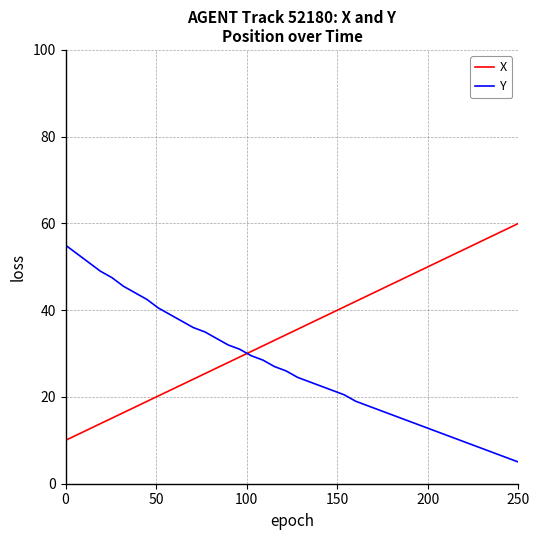

Reading right to left, what are all the values shown in this chart?

X: 60.0	58.7	57.4	56.2	54.9	53.6	52.3	51.0	49.7	48.5	47.2	45.9	44.6	43.3	42.0	40.8	39.5	38.2	36.9	35.6	34.3	33.1	31.8	30.5	29.2	27.9	26.7	25.4	24.1	22.8	21.5	20.2	19.0	17.7	16.4	15.1	13.8	12.6	11.3	10.0
Y: 5.0	6.0	7.0	8.0	9.0	10.0	11.0	12.0	13.0	14.0	15.0	16.0	17.0	18.0	19.0	20.5	21.5	22.5	23.5	24.5	26.0	27.0	28.5	29.5	31.0	32.0	33.5	35.0	36.0	37.5	39.0	40.5	42.5	44.0	45.5	47.5	49.0	51.0	53.0	55.0